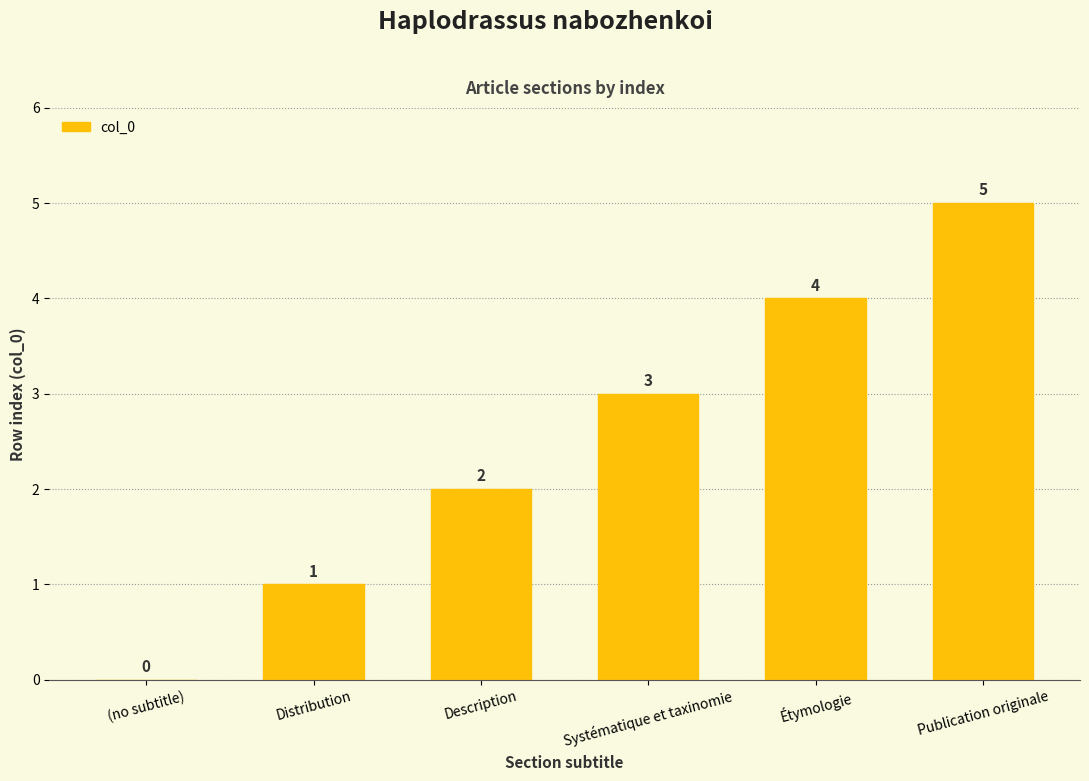

Between (no subtitle) and Systématique et taxinomie, which is larger?

Systématique et taxinomie